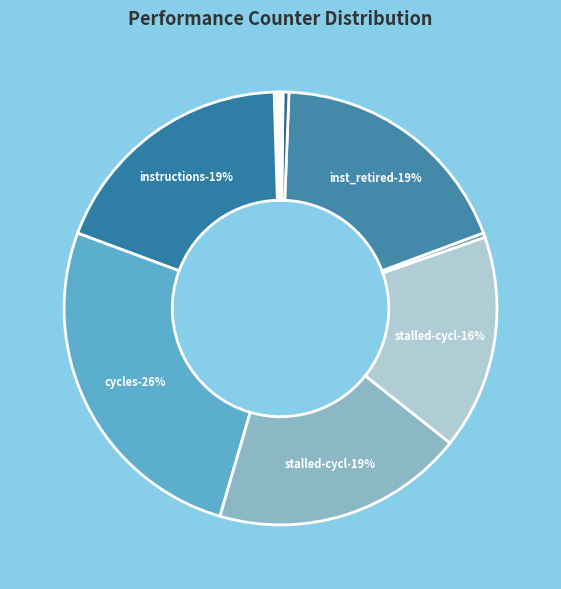

Which category has the smallest portion of the pie?

LLC-prefetches